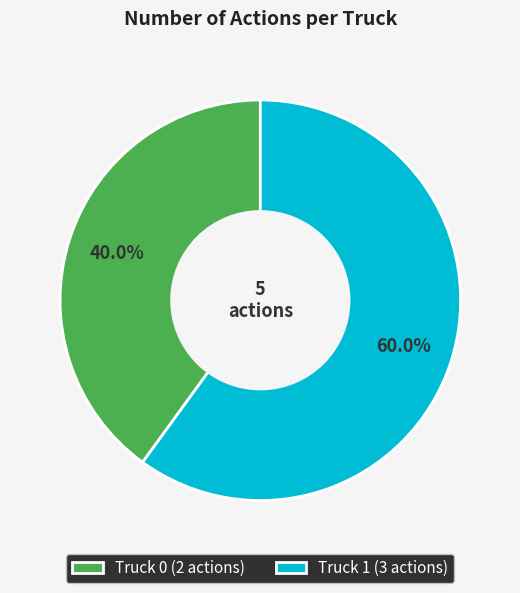

To the nearest percent, what portion does Truck 0 represent?

40%